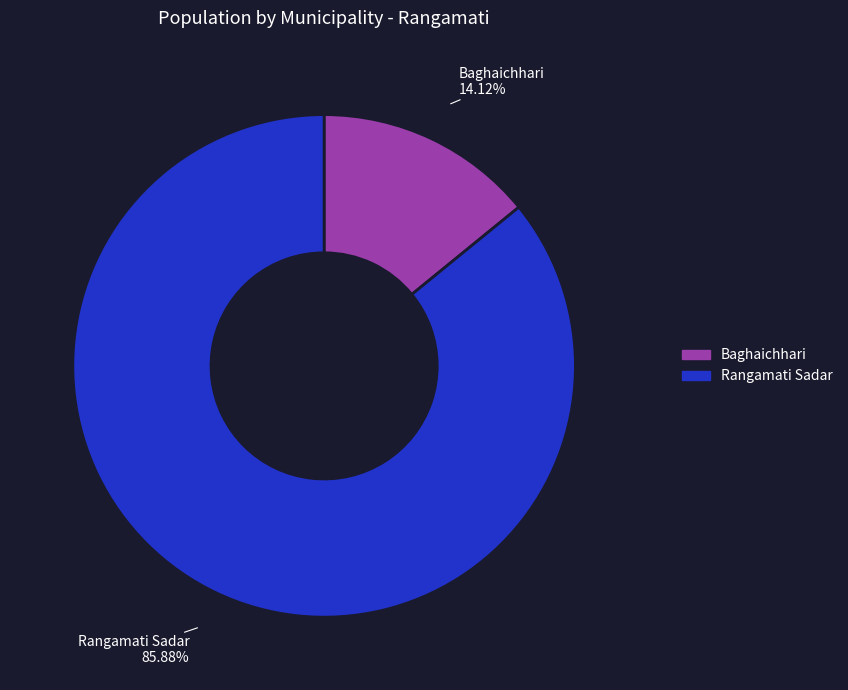

Does any single category account for the majority?

Yes